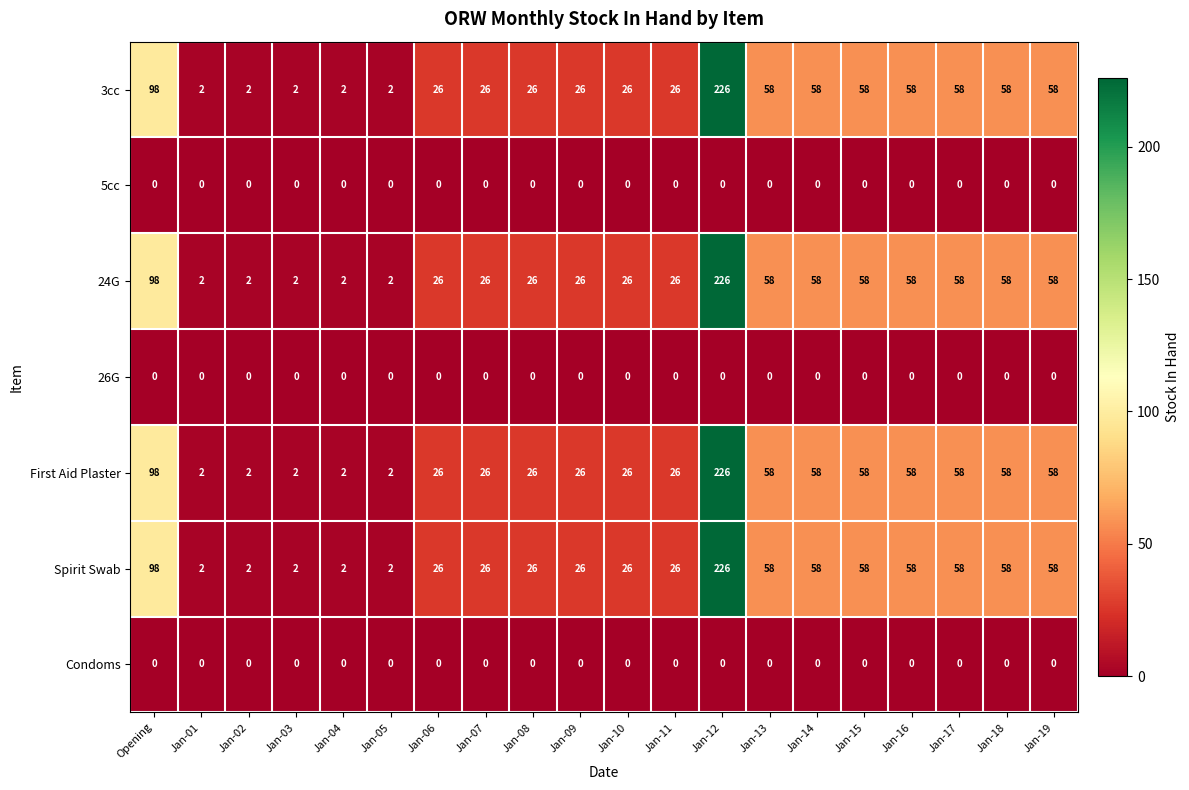

At how many categories does at least one series exceed 54?

9